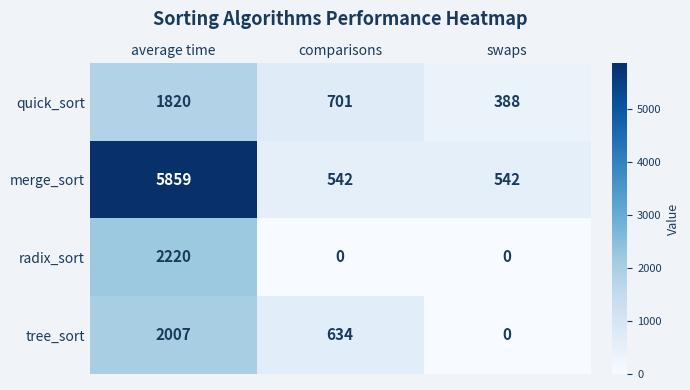

Reading right to left, extract all data points from this chart.

quick_sort: swaps=388	comparisons=701	average time=1820
merge_sort: swaps=542	comparisons=542	average time=5859
radix_sort: swaps=0	comparisons=0	average time=2220
tree_sort: swaps=0	comparisons=634	average time=2007